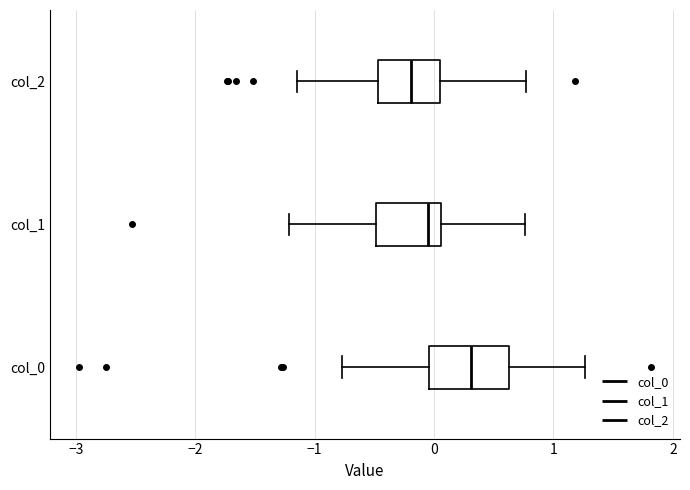

Which box's median line is the furthest to the right?

col_0